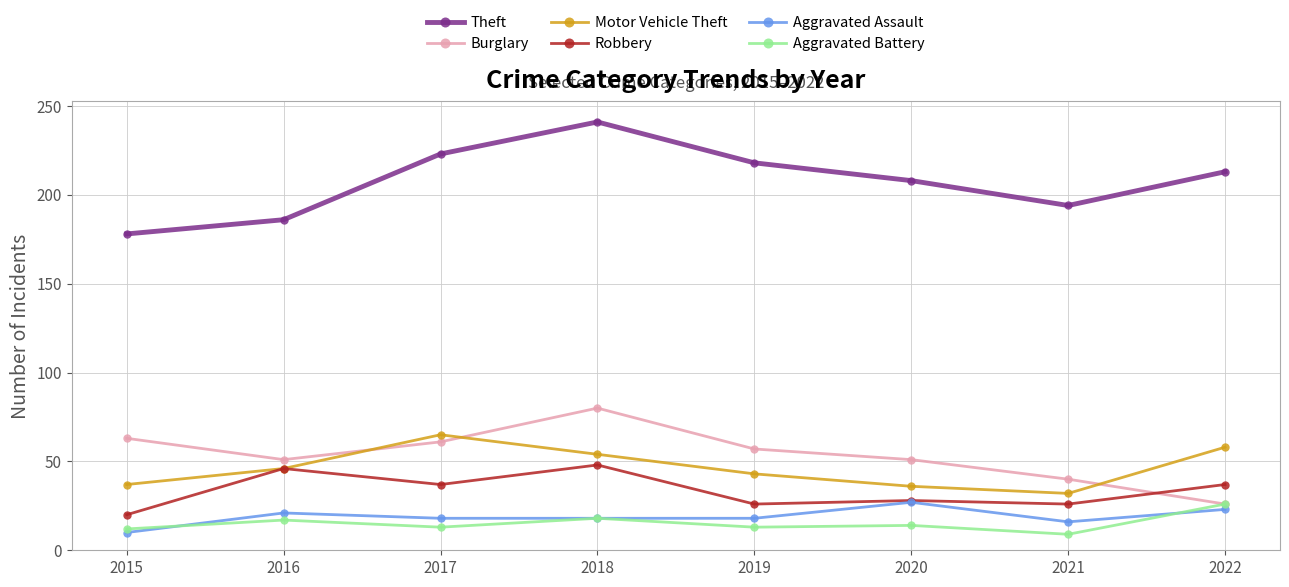

What is the sum of all Motor Vehicle Theft values?

371